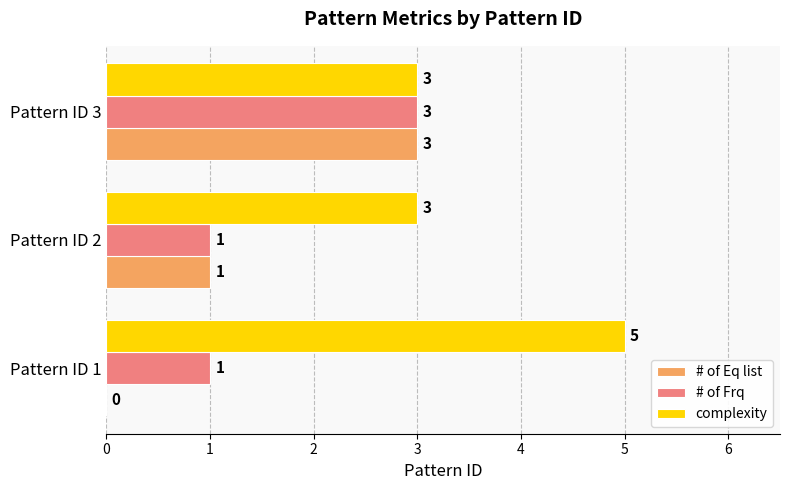

At which category is the sum across all series the highest?

Pattern ID 3